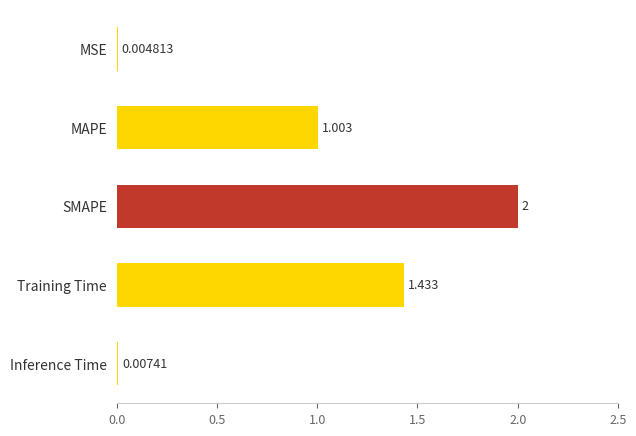

Which category has the highest value across all series?

SMAPE